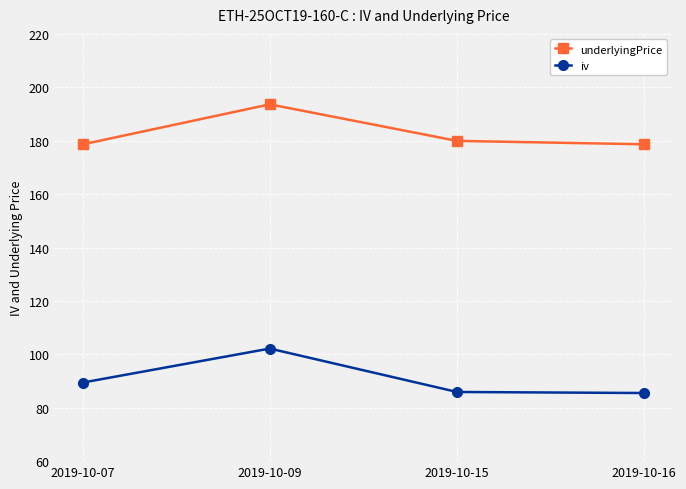

True or false: underlyingPrice has more than 2 points higher than both neighbors.

False